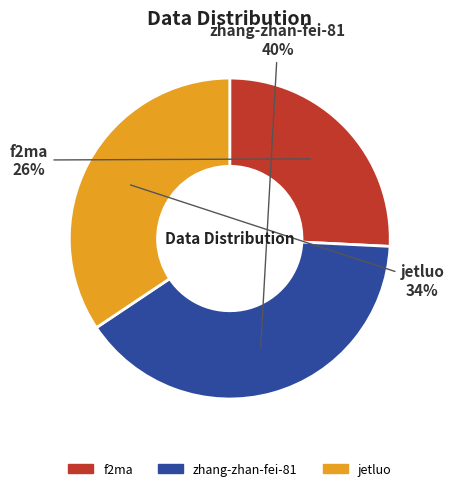

To the nearest percent, what is the difference between the largest and smallest slice percentages?

14%